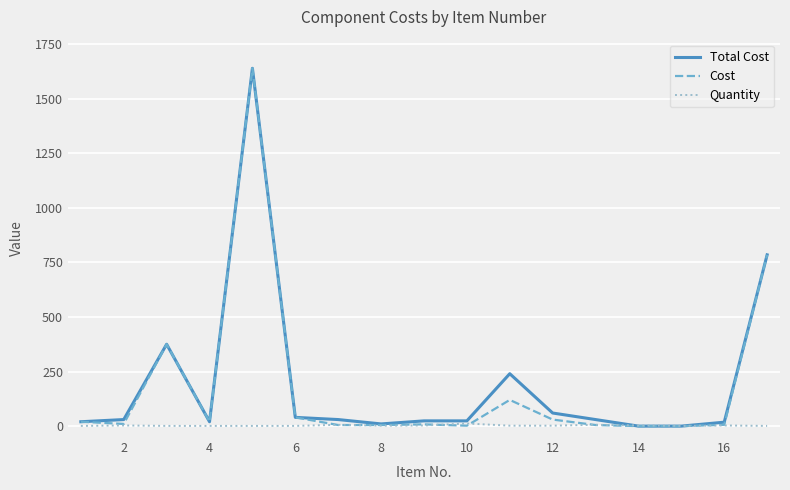

What is the maximum value for Cost?

1639.0